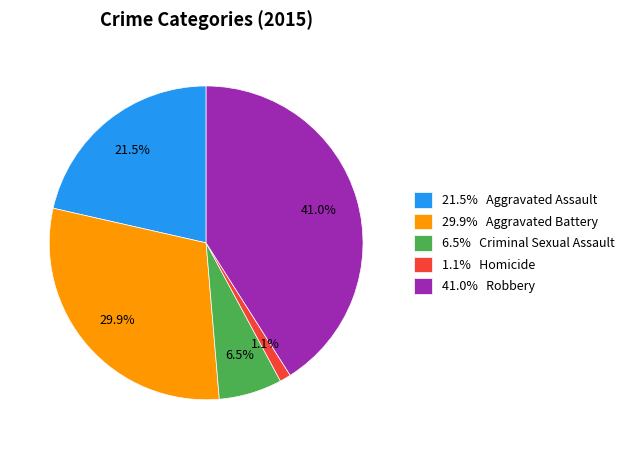

How much of the chart is everything except 41.0% Robbery?

59.0%